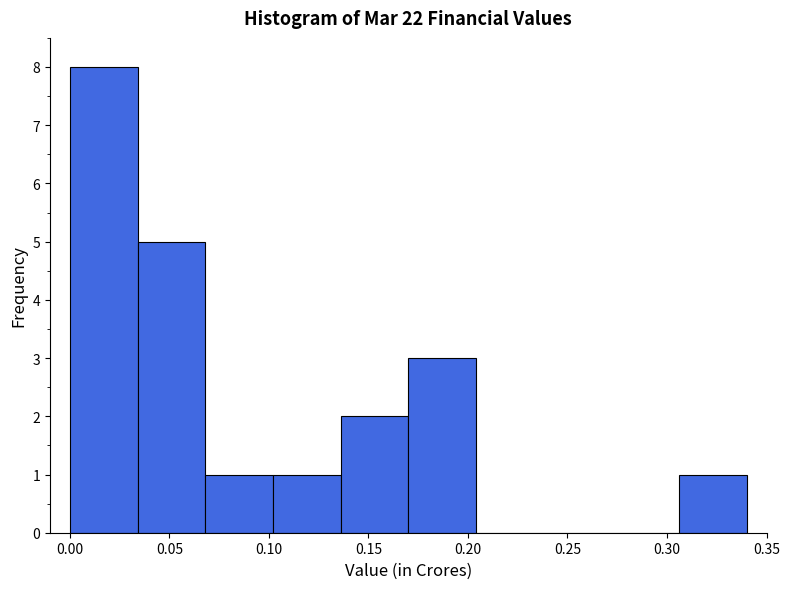

How tall is the bar that spans 0.102 to 0.136 on the x-axis? Neither the bar edges nor the heights are printed on the chart, so give them approximately, as read against the axes.

1